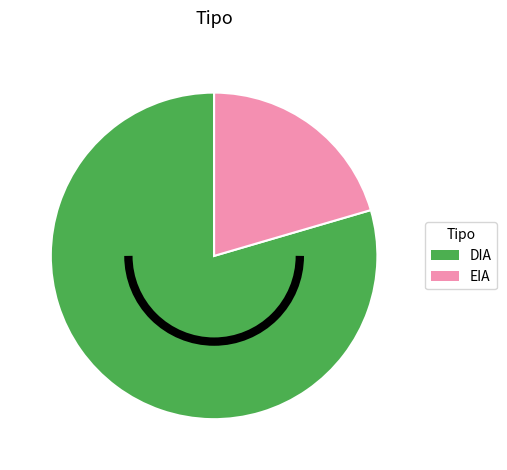

Between DIA and EIA, which is larger?

DIA